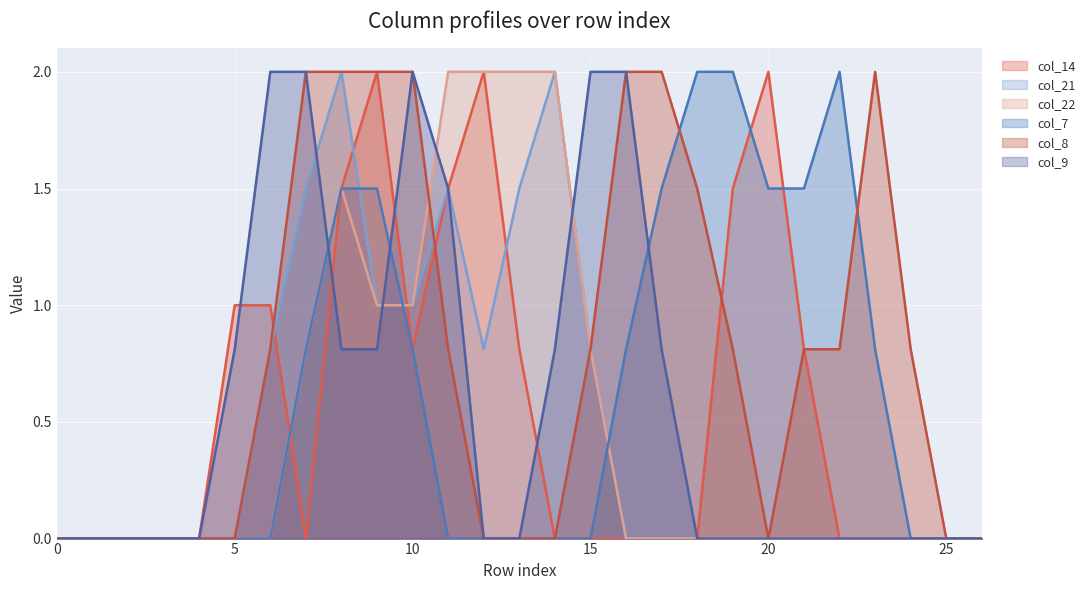

Between which two adjacent categories do col_8 and col_21 first intersect?

10 and 11